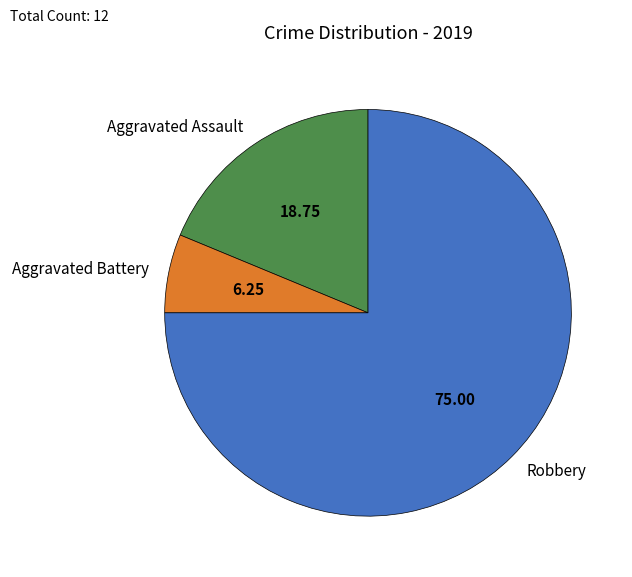

Rank the categories by value from highest to lowest.

Robbery, Aggravated Assault, Aggravated Battery